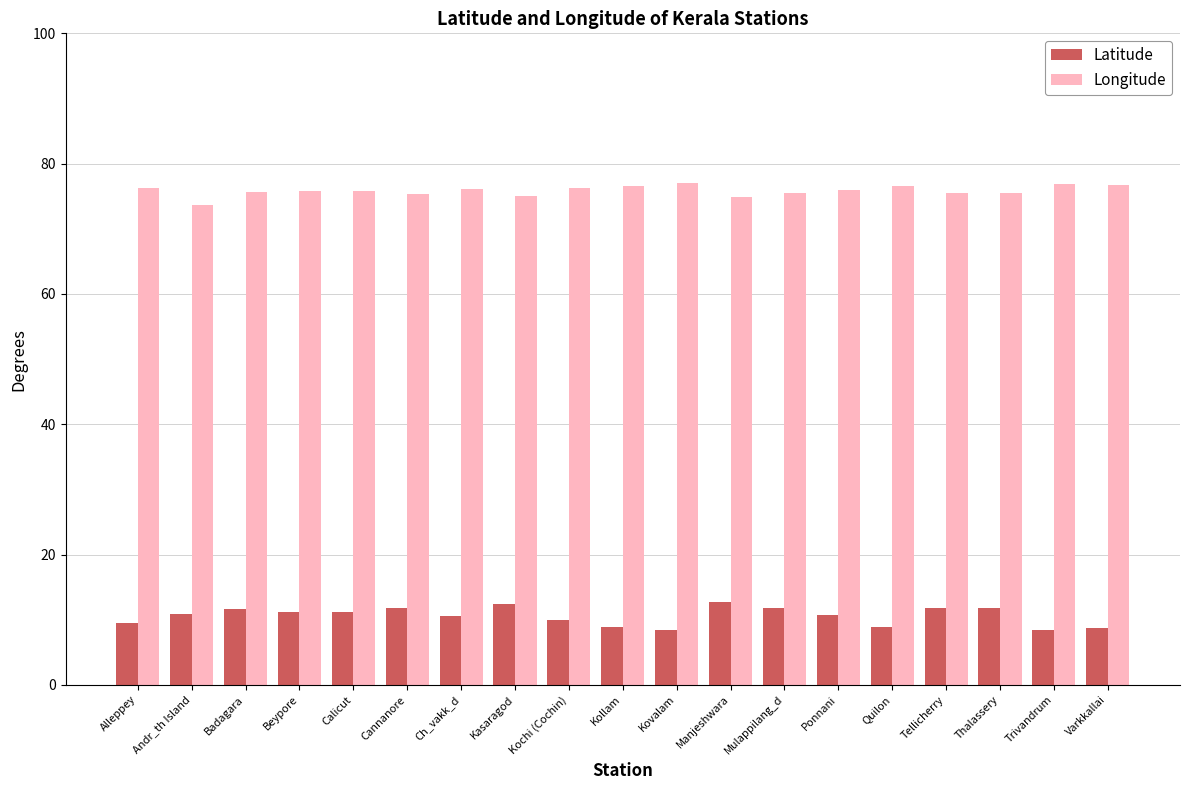

The Longitude series shows 75.0 at Kasaragod. True or false?

True